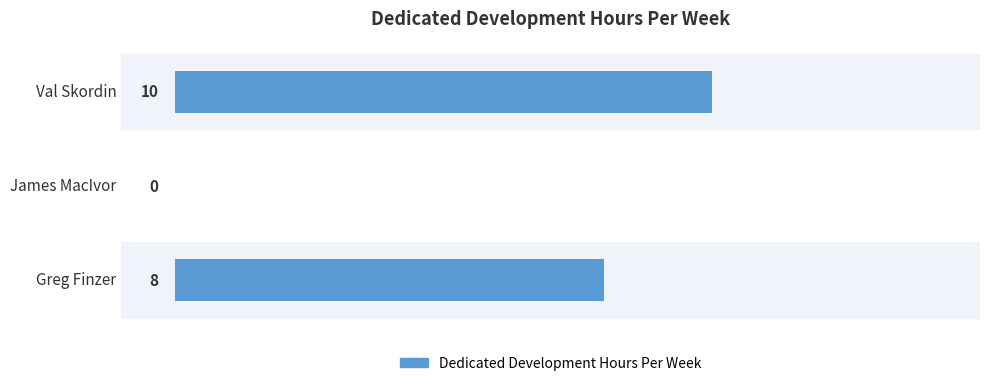

The chart shows a value of -4 at James MacIvor. True or false?

False